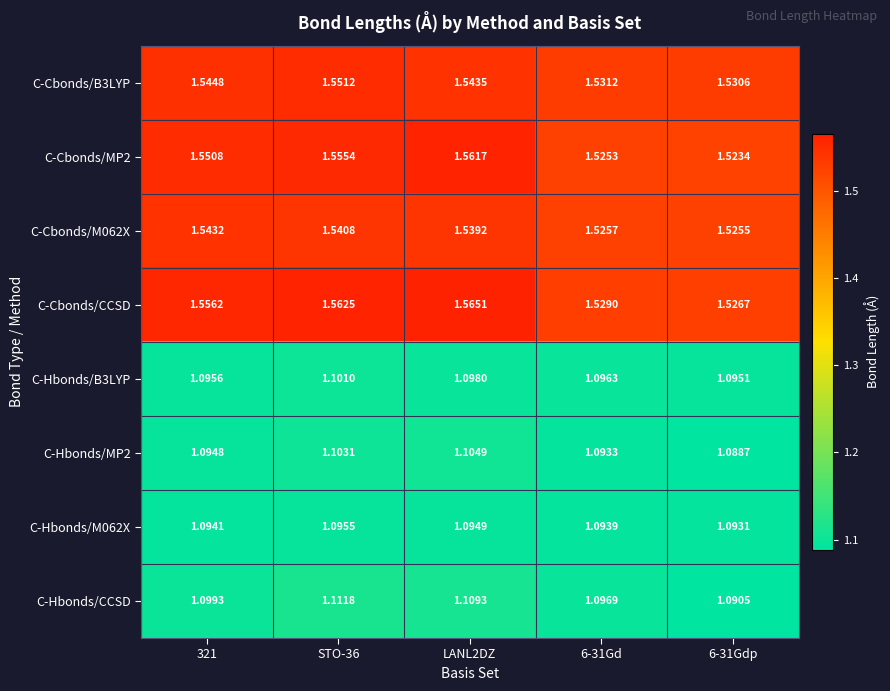

Between 321 and 6-31Gdp, which series saw the biggest shift?

C-Cbonds/CCSD